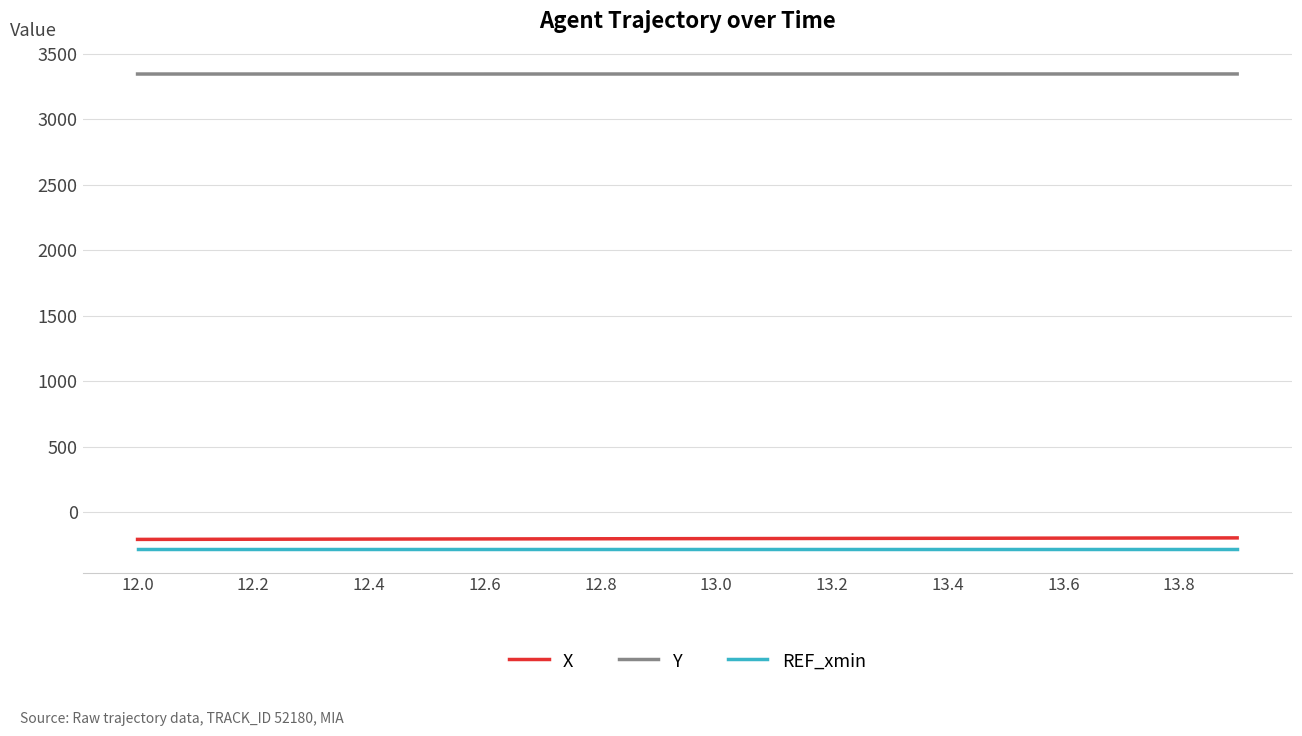

What is the greatest value displayed?

3347.1